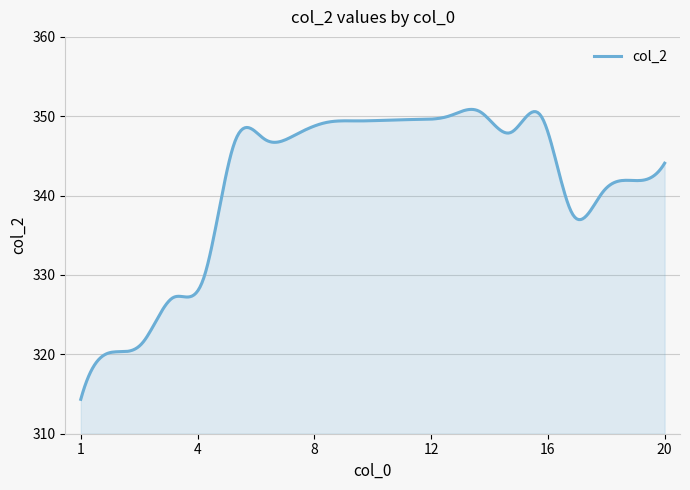

What is the maximum value shown in the chart?

350.9